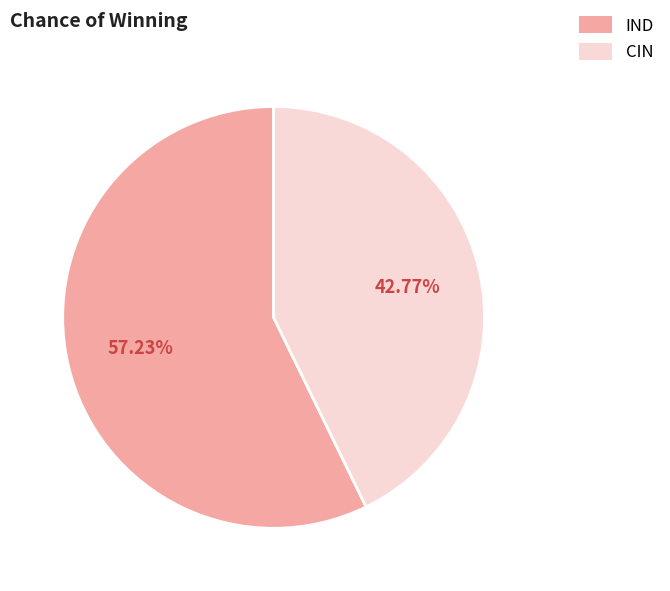

Rank the categories by value from lowest to highest.

CIN, IND